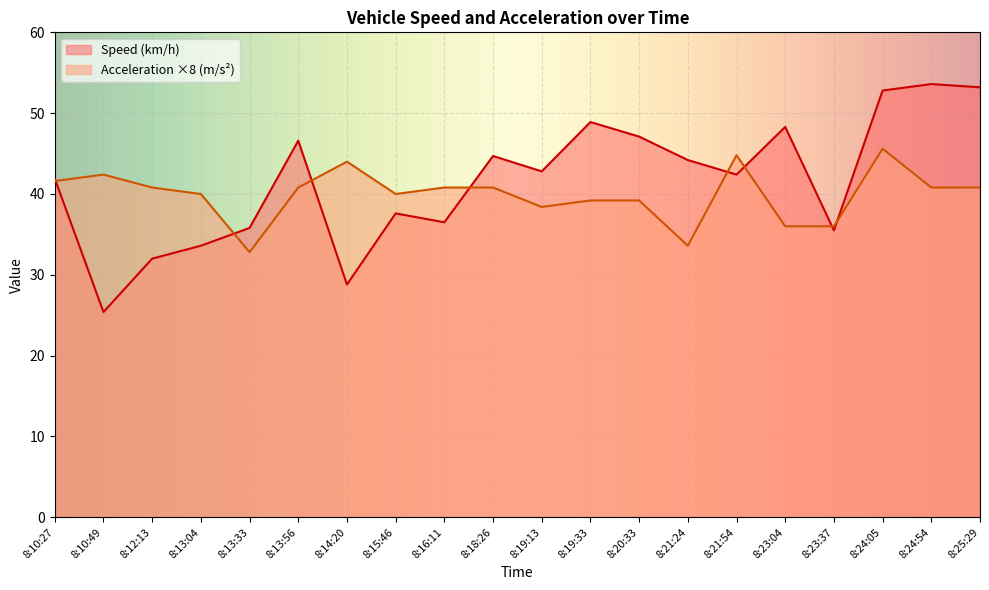

What are all the series names shown in the legend?

Speed (km/h), Acceleration ×8 (m/s²)